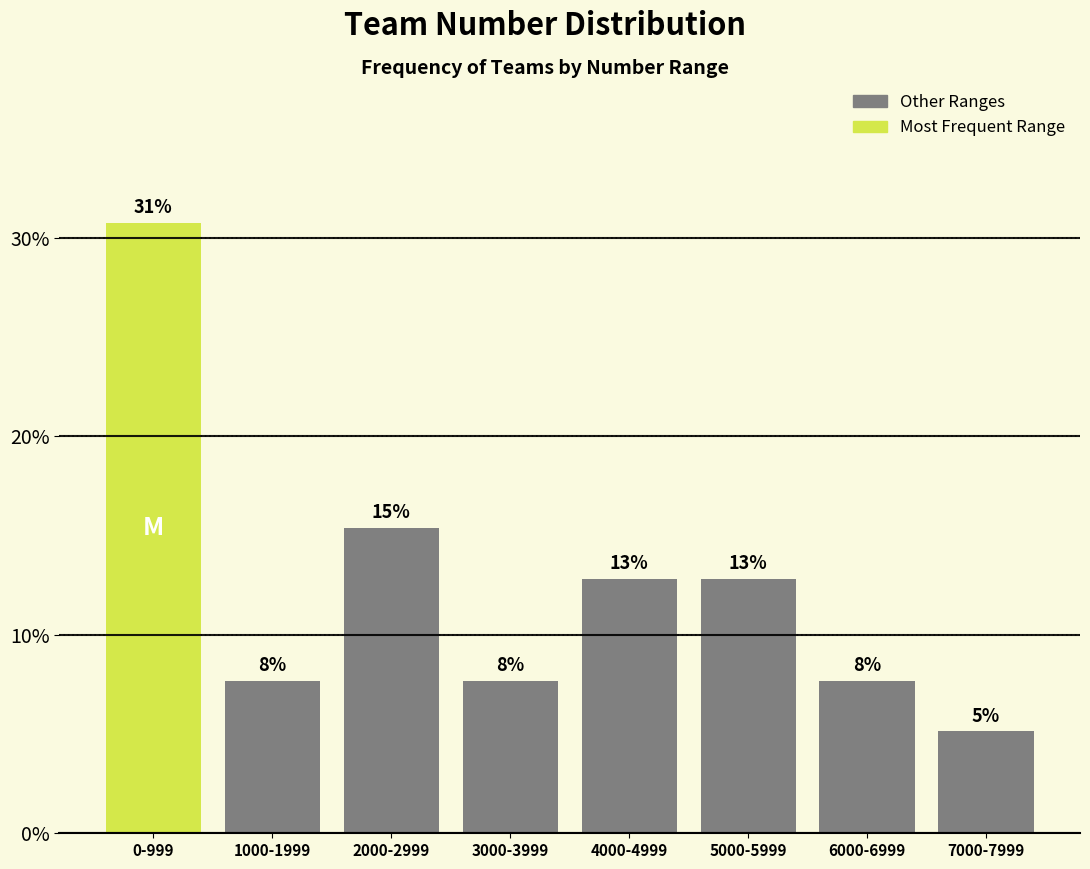

How many bars are there in total?

8